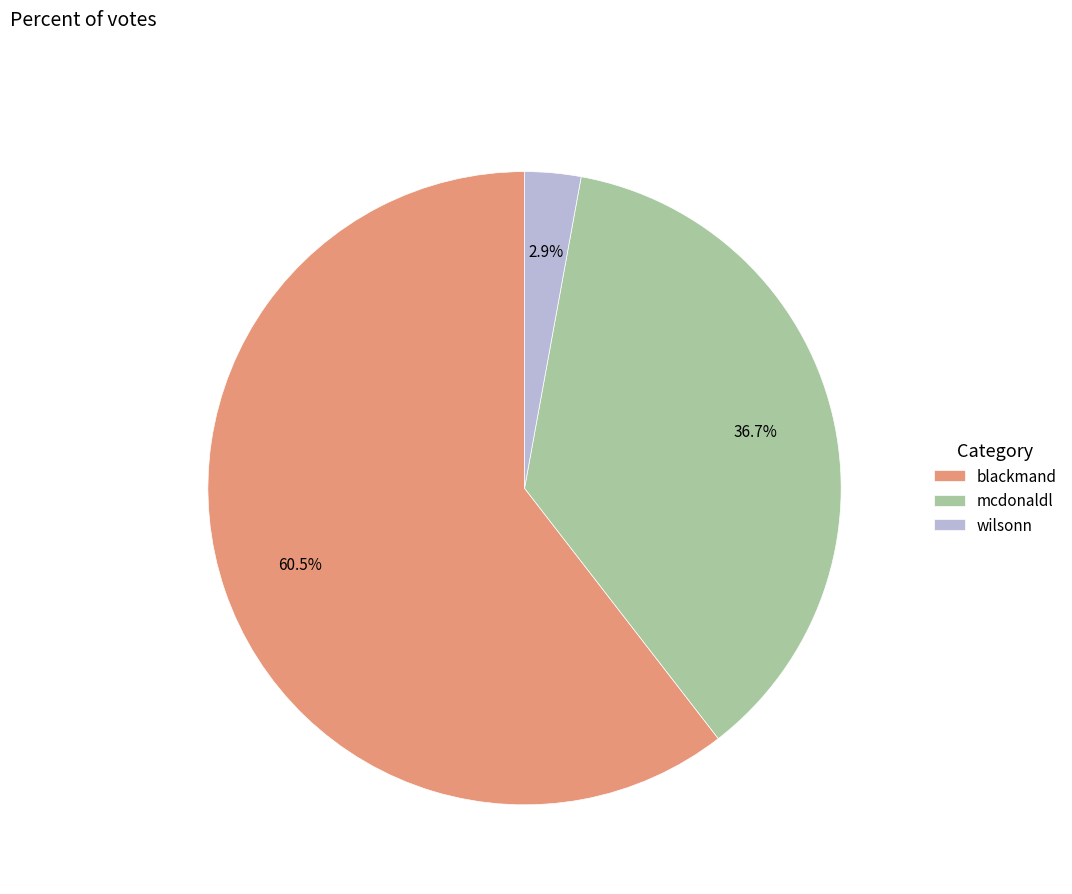

Do blackmand and mcdonaldl together represent more than half of the pie?

Yes